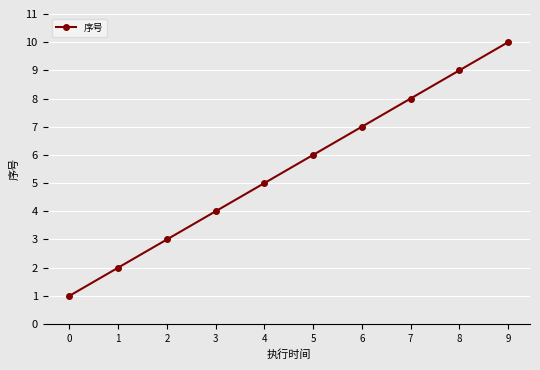

What is the value of the 1st point from the left?

1